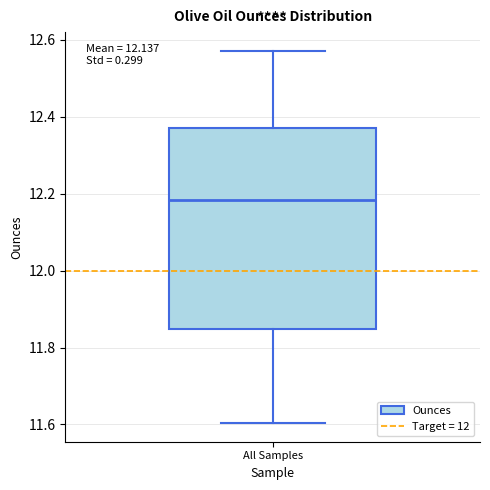

Where is the upper edge of the box for All Samples on the y-axis? The values are not printed on the chart, so give them approximately, as read against the axis.

12.36